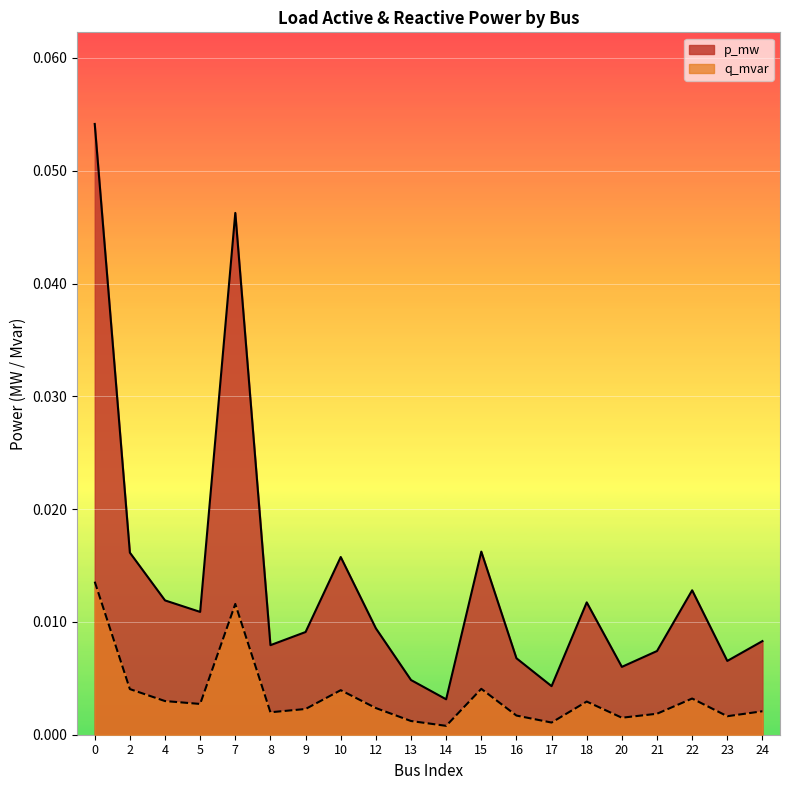

Which category has the lowest value across all series?

14